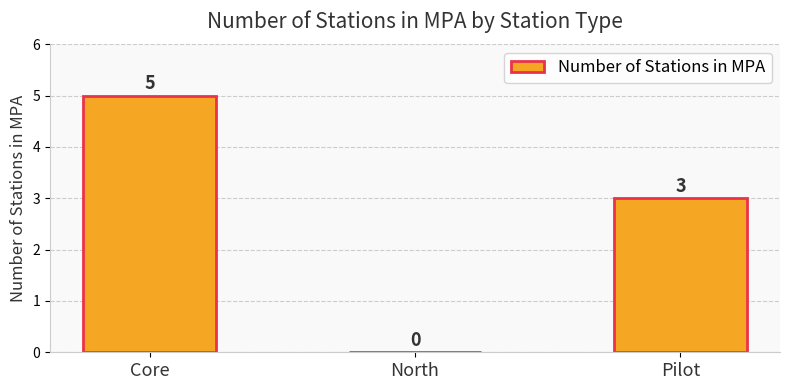

At which label is the value closest to 2?

Pilot